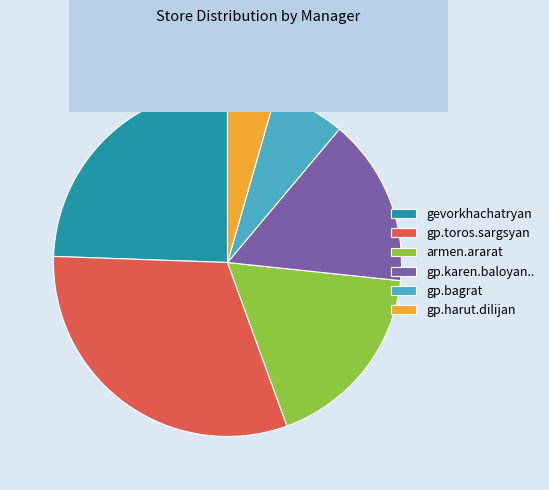

How many segments does this pie chart have?

6